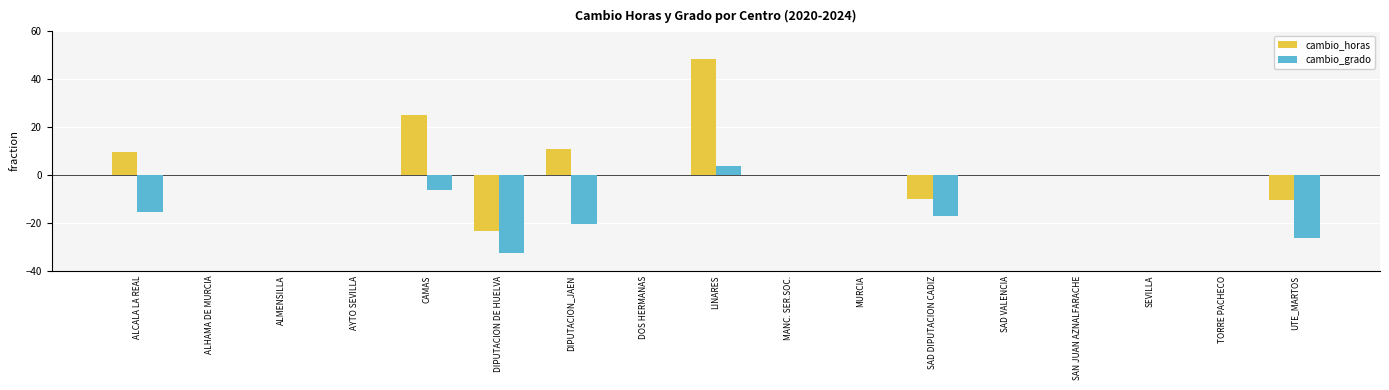

What is the sum of all cambio_horas values?

49.6